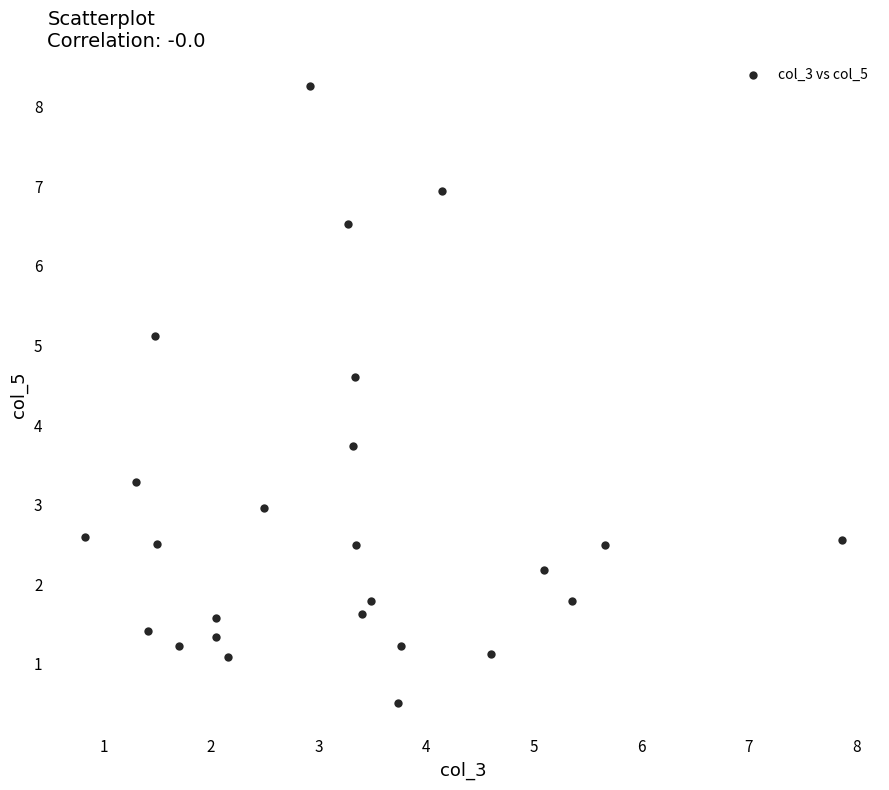

What is the range of Y values (max minus min)?

7.8